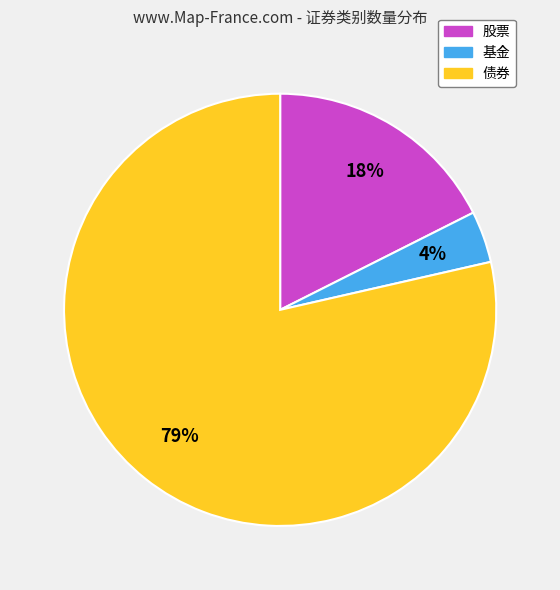

What percentage is the 股票 slice, to the nearest percent?

18%